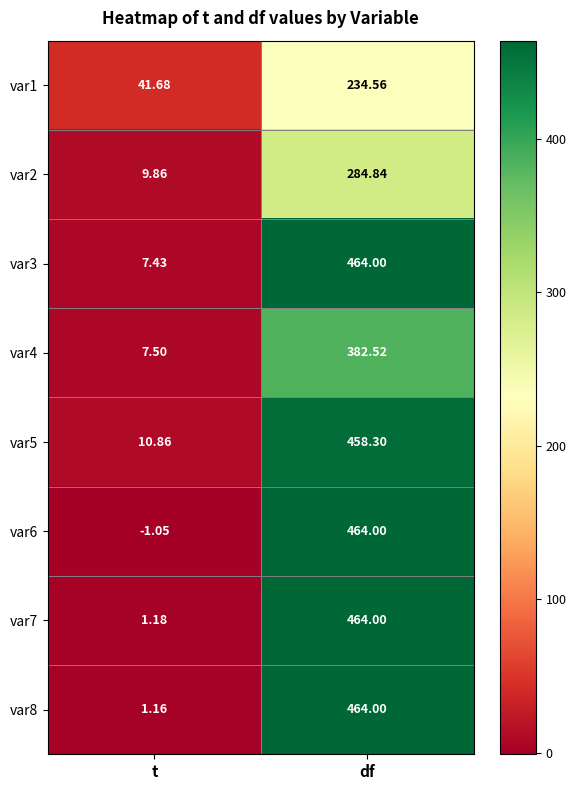

At which category does the chart reach its peak across all series?

df